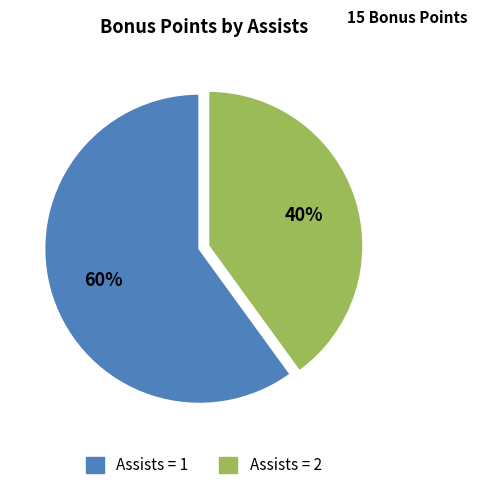

What percentage is the Assists = 1 slice, to the nearest percent?

60%